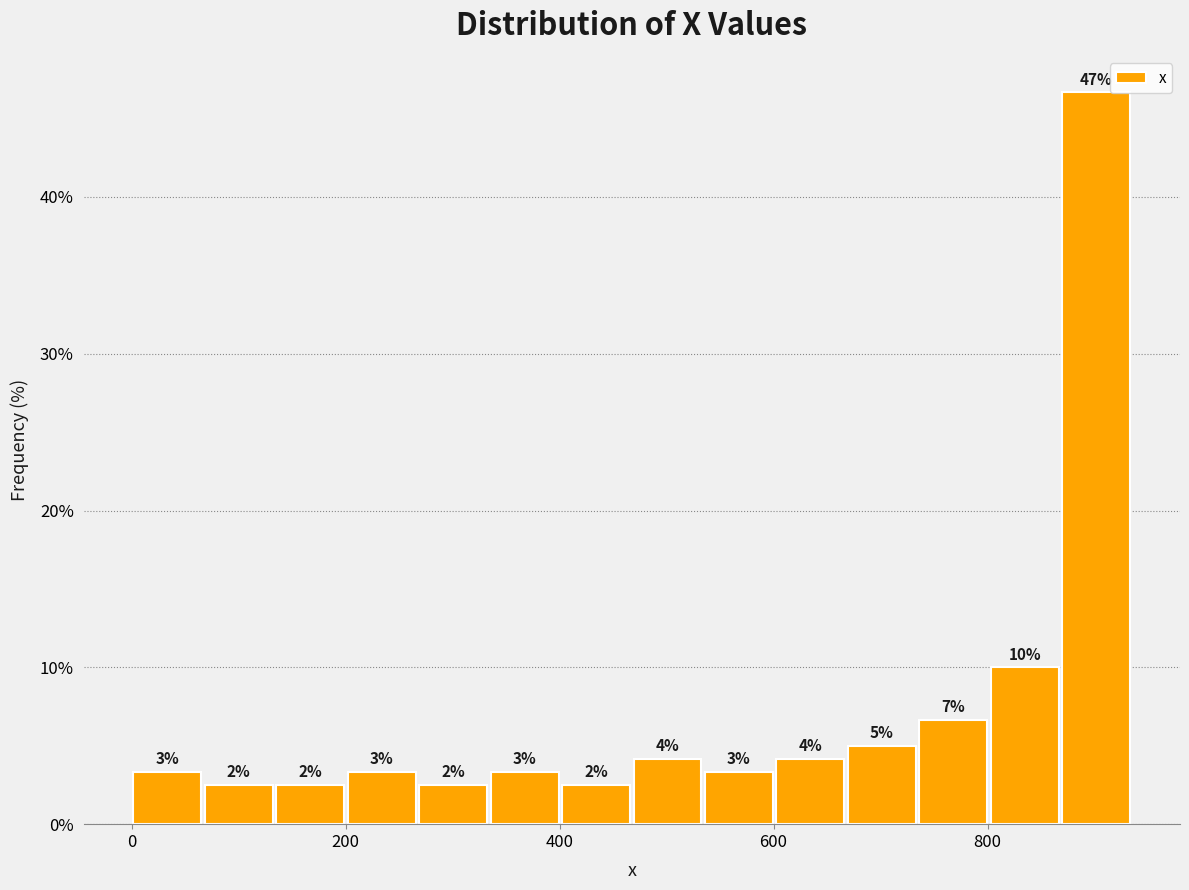

Read against the x-axis, roughly where is the centre of the tallest bar?

900